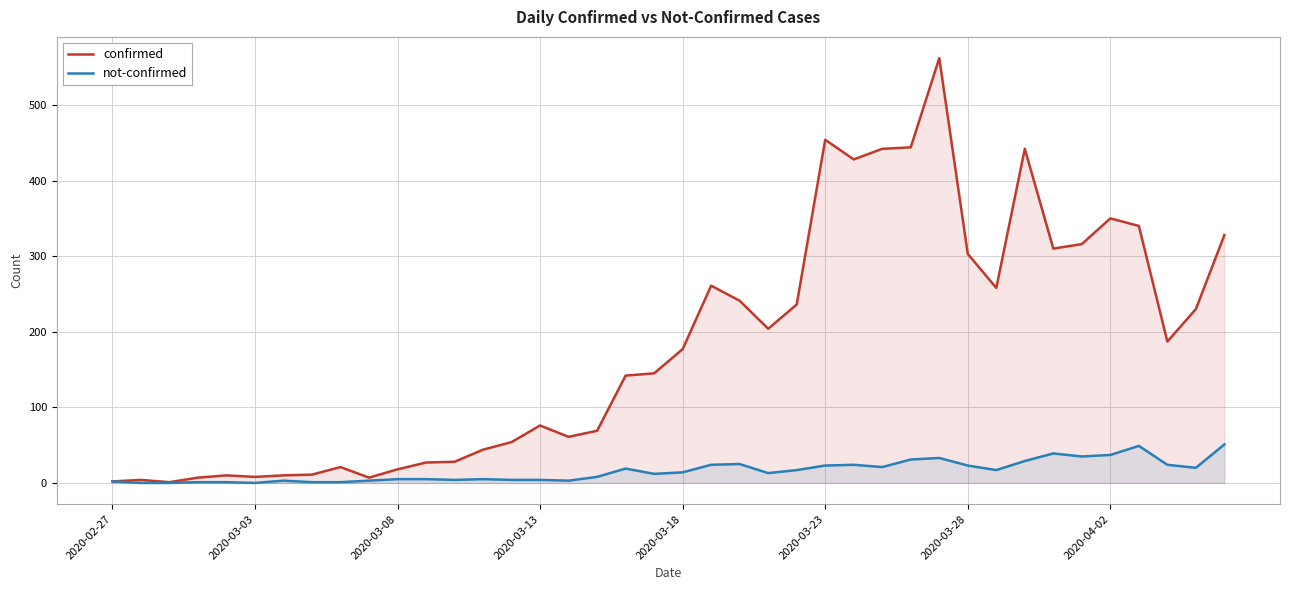

At 13, list the series in order from smallest to largest.

not-confirmed, confirmed